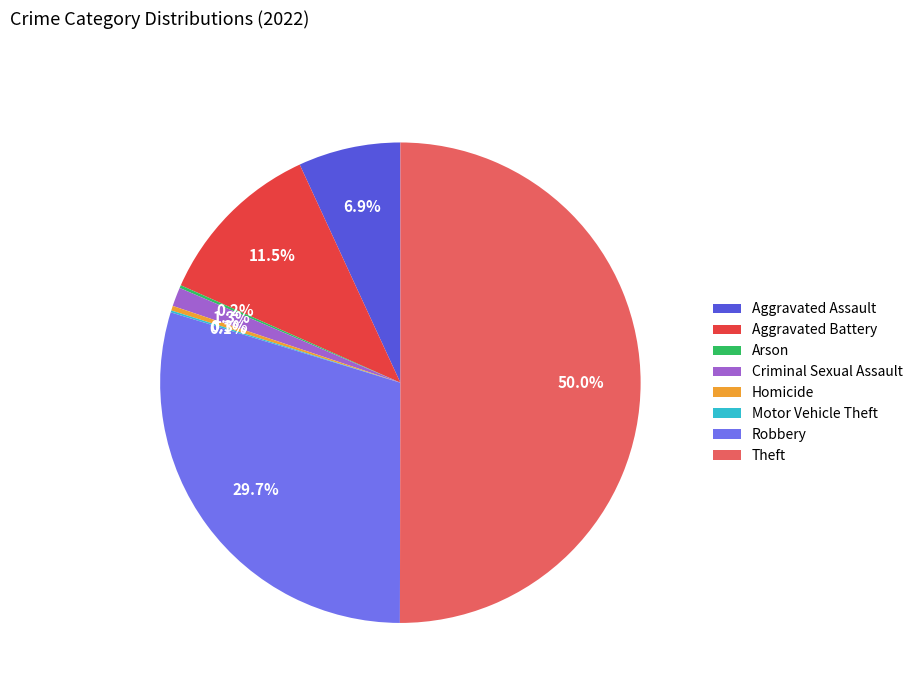

What percentage is NOT represented by Theft?

50.0%